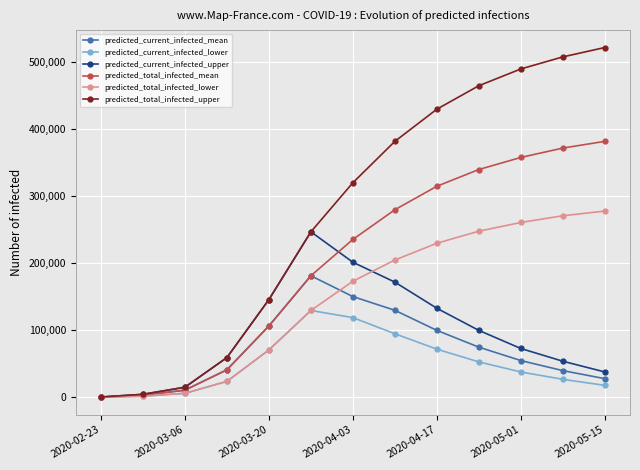

What is the greatest value displayed?

522000